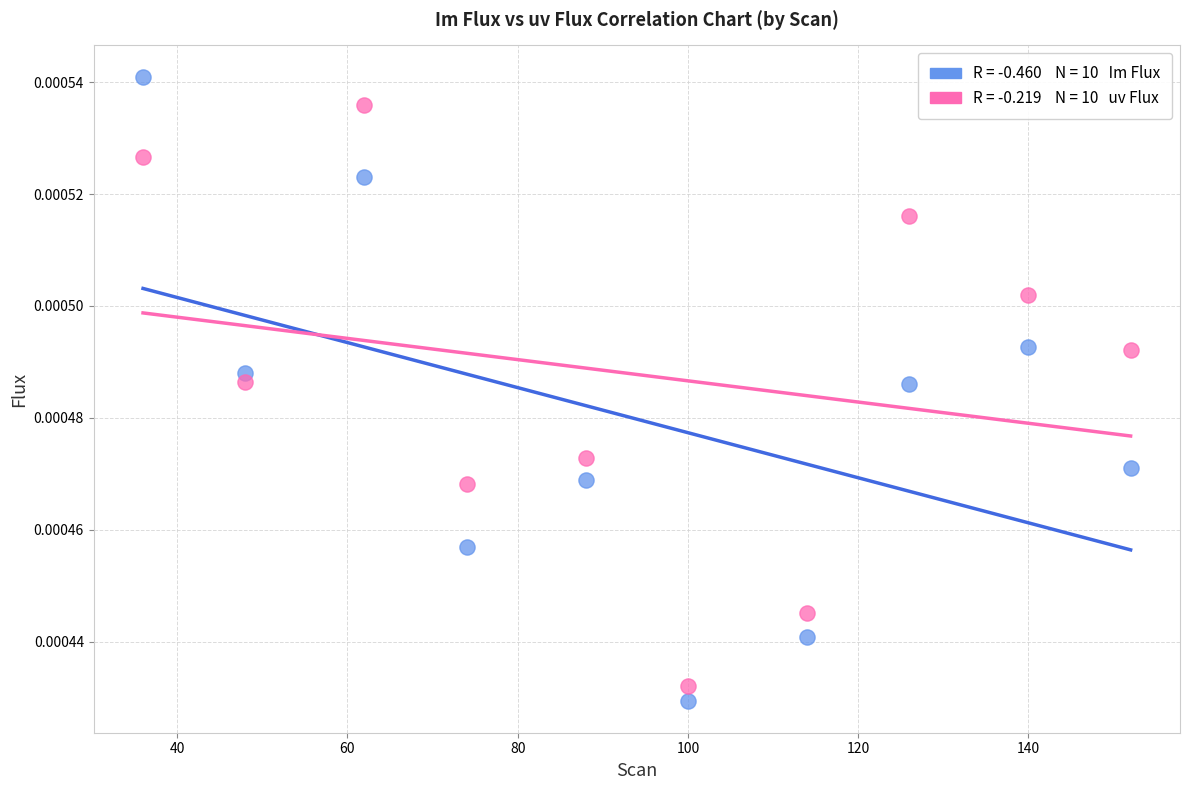

Across all data points, what is the range of X values (max minus min)?

116.0